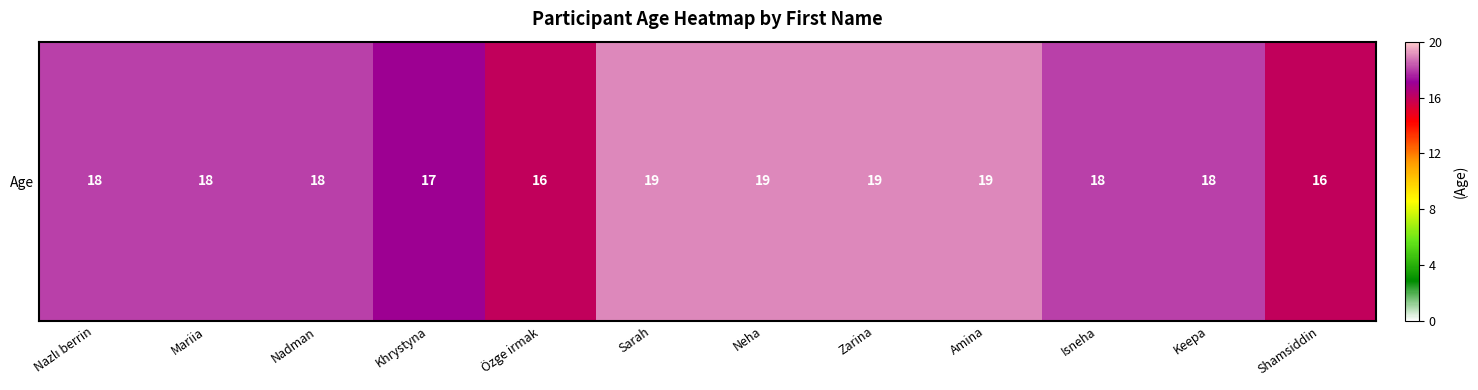

Which label corresponds to the smallest value in the chart?

Özge irmak